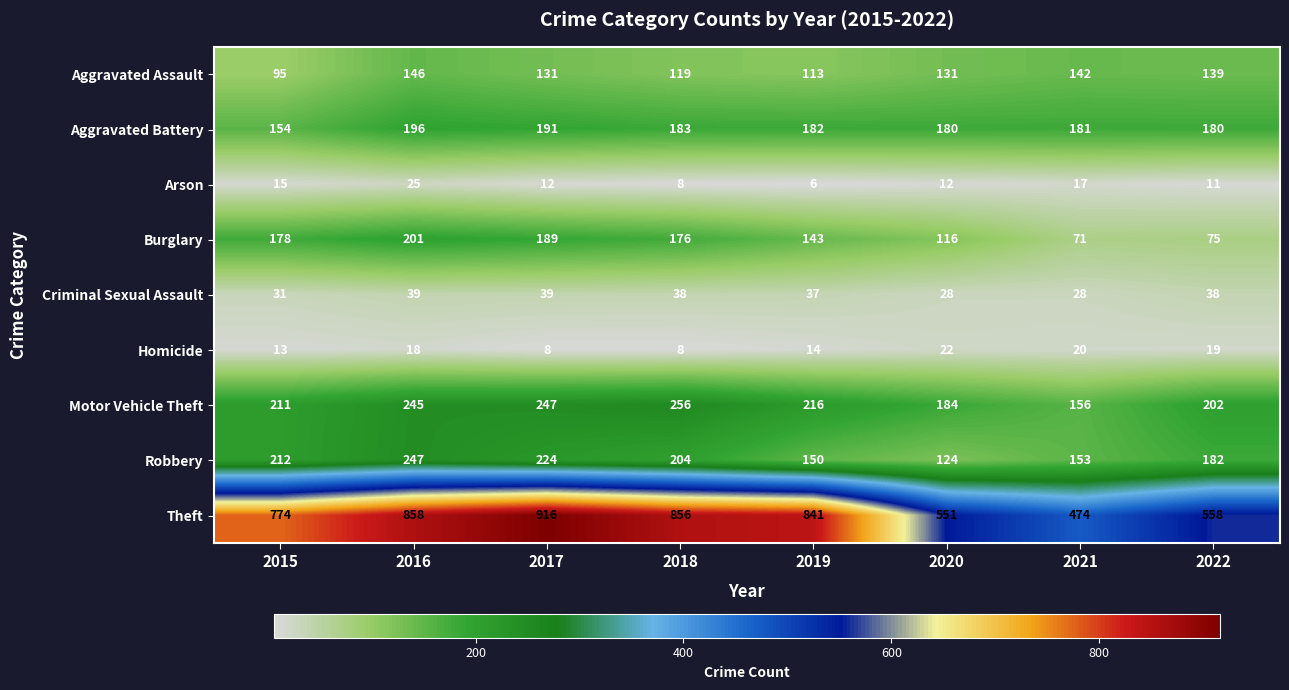

Rank the categories by Robbery value from highest to lowest.

2016, 2017, 2015, 2018, 2022, 2021, 2019, 2020